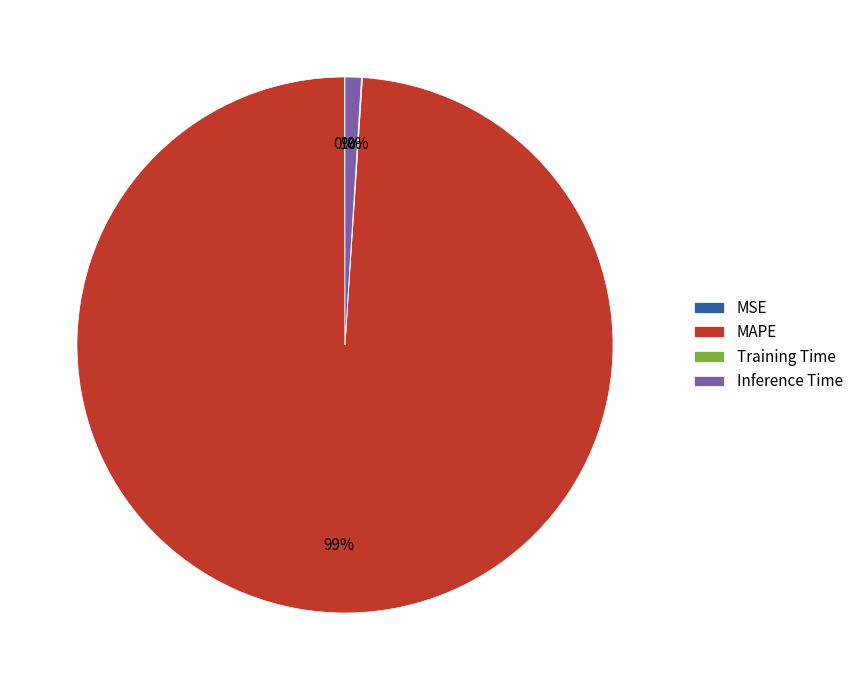

The Inference Time slice represents 1% of the pie. True or false?

True